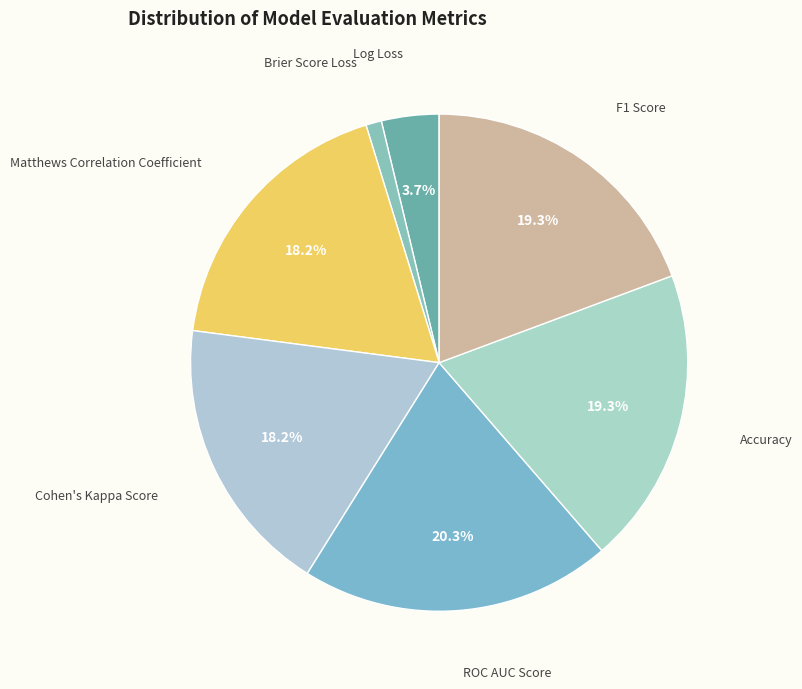

How many slices are in this pie chart?

7